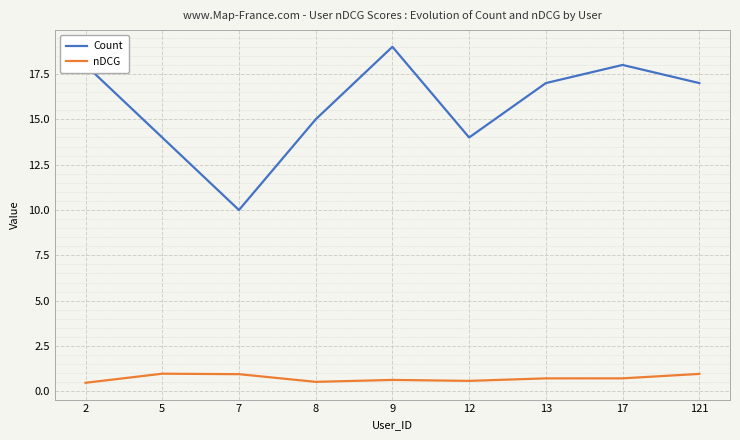

At 7, list the series in order from smallest to largest.

nDCG, Count